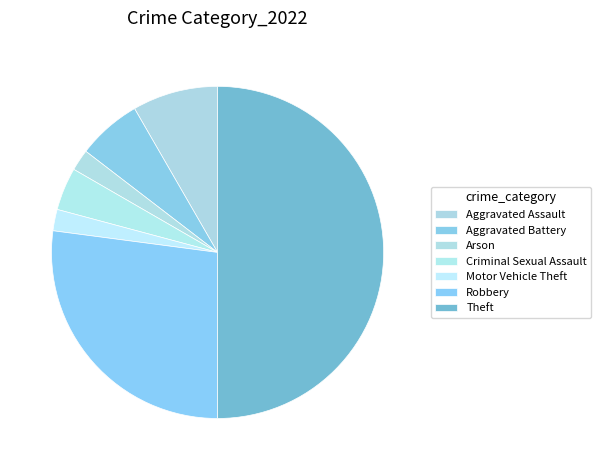

How many segments does this pie chart have?

7